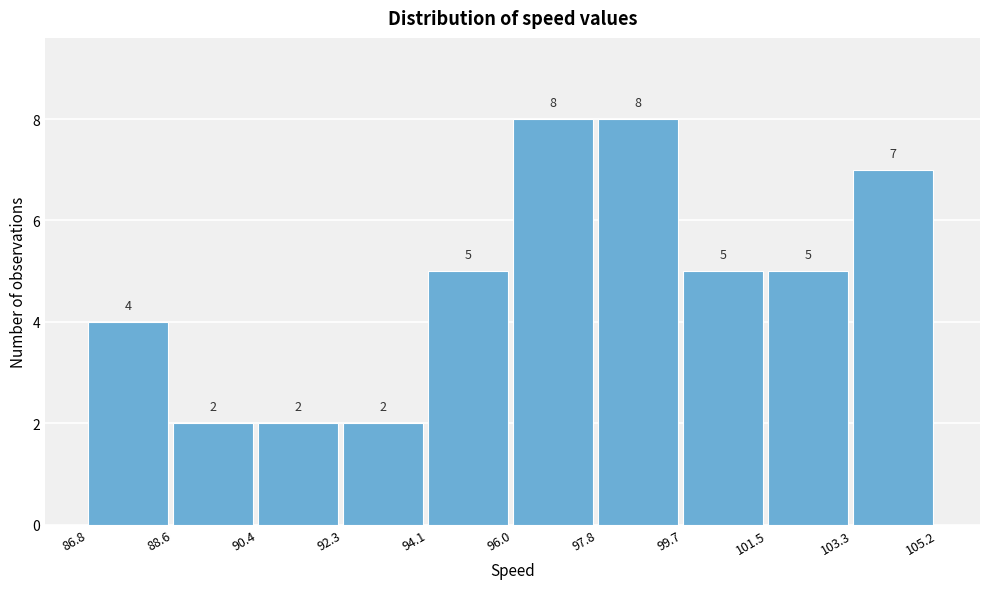

Reading left to right, transcribe this chart: for each bar, give the range it covers on the x-axis and its height.

86.8 to 88.6: 4
88.6 to 90.4: 2
90.4 to 92.3: 2
92.3 to 94.1: 2
94.1 to 96.0: 5
96.0 to 97.8: 8
97.8 to 99.7: 8
99.7 to 101.5: 5
101.5 to 103.3: 5
103.3 to 105.2: 7